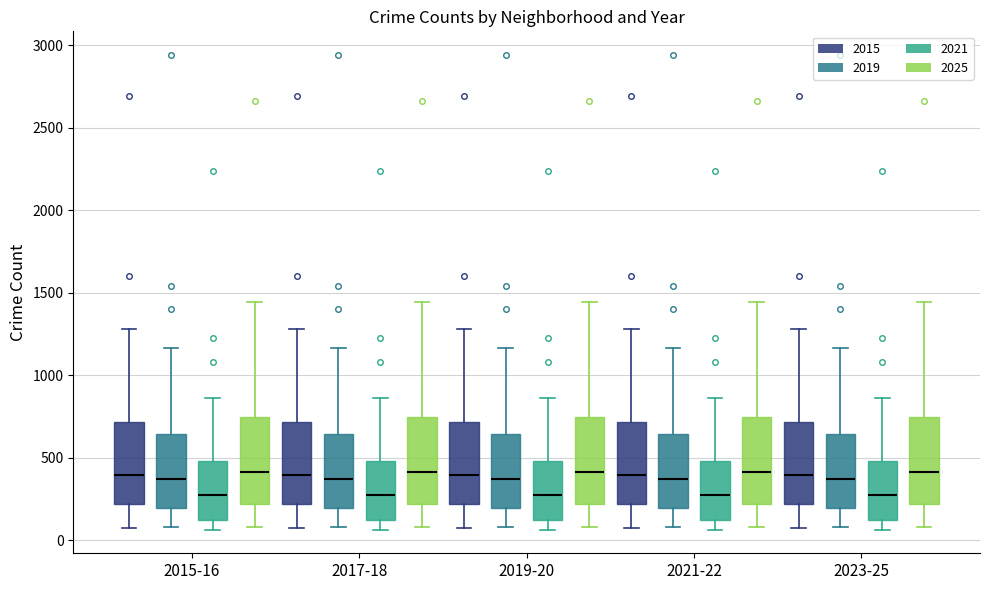

Reading left to right, transcribe this box plot: for each box, give where its median line is, the range the box spans, and where its two whiskers end, as read against the y-axis. The values are not printed on the chart, so give them approximately, as read against the axis.

2015-16 (2015): median 400, box 200 to 700, whiskers 100 to 1300
2015-16 (2019): median 350, box 200 to 650, whiskers 100 to 1150
2015-16 (2021): median 300, box 100 to 500, whiskers 50 to 850
2015-16 (2025): median 400, box 200 to 750, whiskers 100 to 1450
2017-18 (2015): median 400, box 200 to 700, whiskers 100 to 1300
2017-18 (2019): median 350, box 200 to 650, whiskers 100 to 1150
2017-18 (2021): median 300, box 100 to 500, whiskers 50 to 850
2017-18 (2025): median 400, box 200 to 750, whiskers 100 to 1450
2019-20 (2015): median 400, box 200 to 700, whiskers 100 to 1300
2019-20 (2019): median 350, box 200 to 650, whiskers 100 to 1150
2019-20 (2021): median 300, box 100 to 500, whiskers 50 to 850
2019-20 (2025): median 400, box 200 to 750, whiskers 100 to 1450
2021-22 (2015): median 400, box 200 to 700, whiskers 100 to 1300
2021-22 (2019): median 350, box 200 to 650, whiskers 100 to 1150
2021-22 (2021): median 300, box 100 to 500, whiskers 50 to 850
2021-22 (2025): median 400, box 200 to 750, whiskers 100 to 1450
2023-25 (2015): median 400, box 200 to 700, whiskers 100 to 1300
2023-25 (2019): median 350, box 200 to 650, whiskers 100 to 1150
2023-25 (2021): median 300, box 100 to 500, whiskers 50 to 850
2023-25 (2025): median 400, box 200 to 750, whiskers 100 to 1450